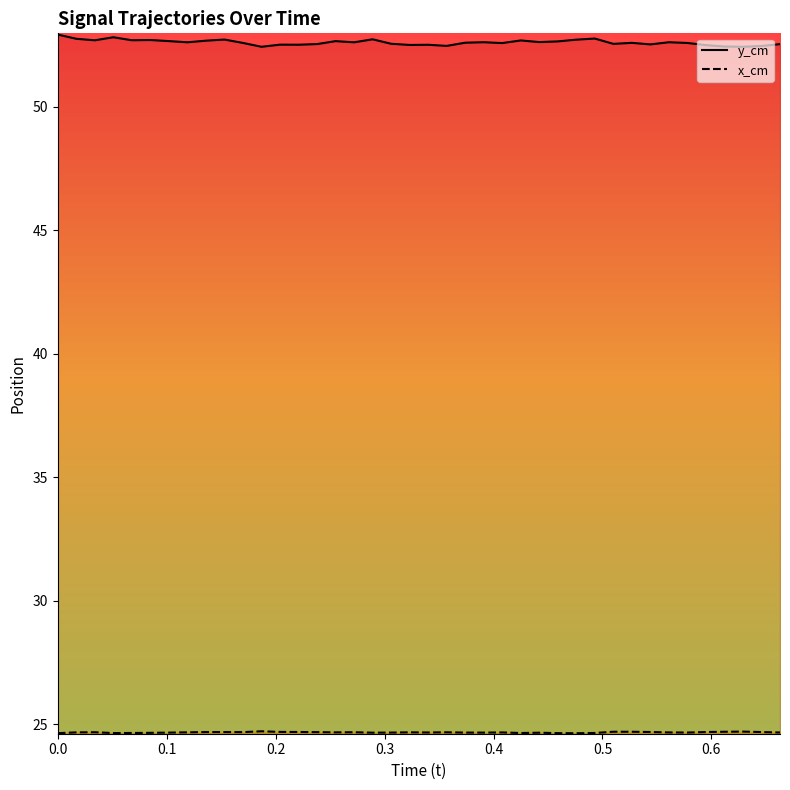

Which series has the largest range (max minus min)?

y_cm